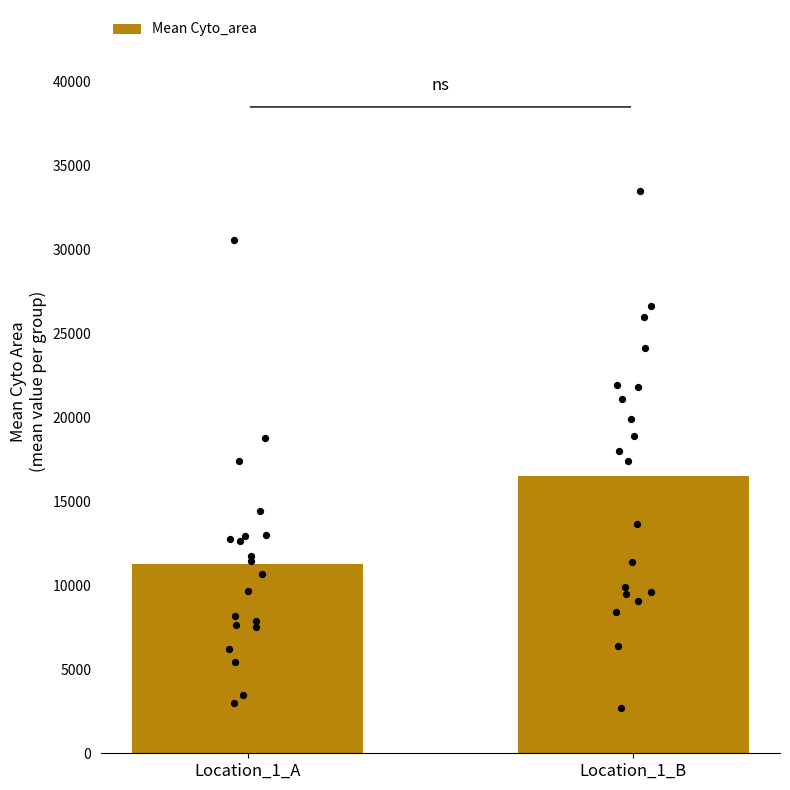

Which has a higher value, Location_1_B or Location_1_A?

Location_1_B